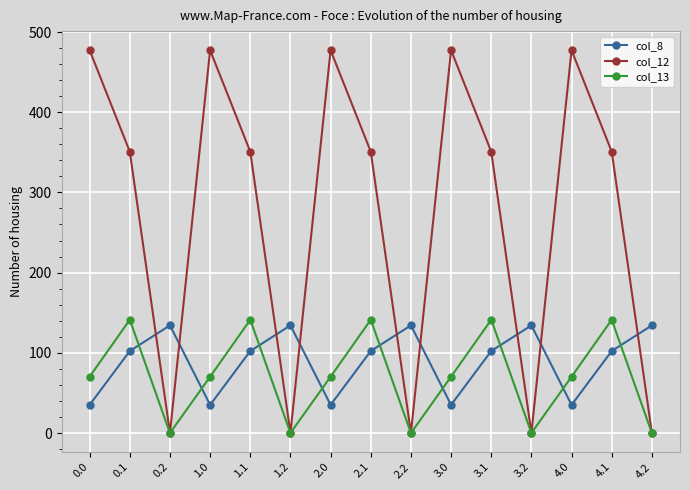

Is this an area chart (filled region under the line)?

No